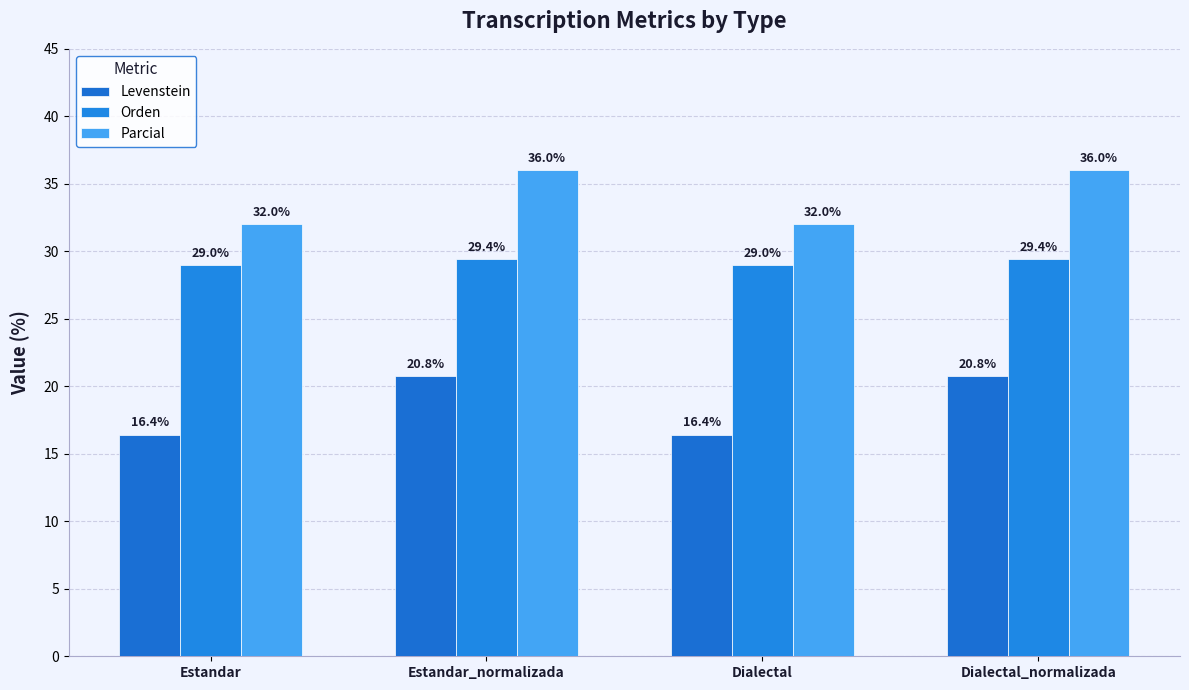

Which series has the largest total across all categories?

Parcial